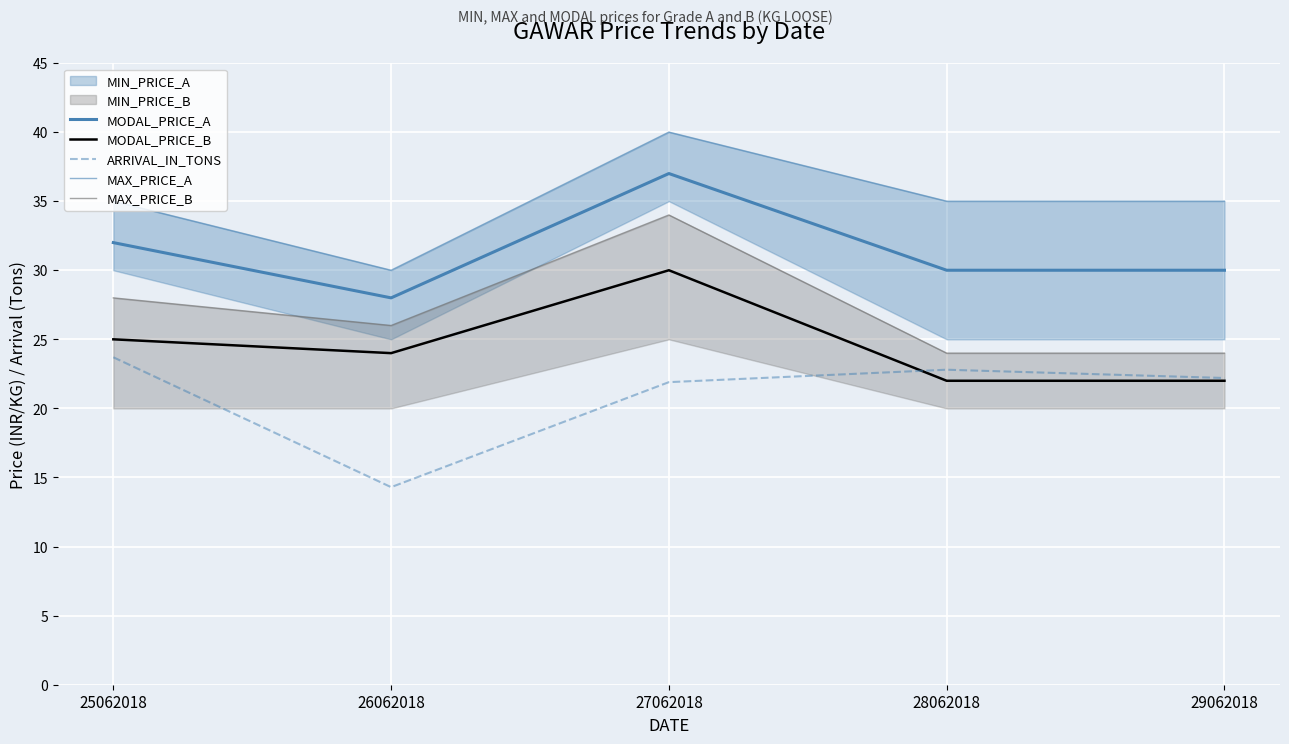

Which category has the highest value in the ARRIVAL_IN_TONS series?

25062018